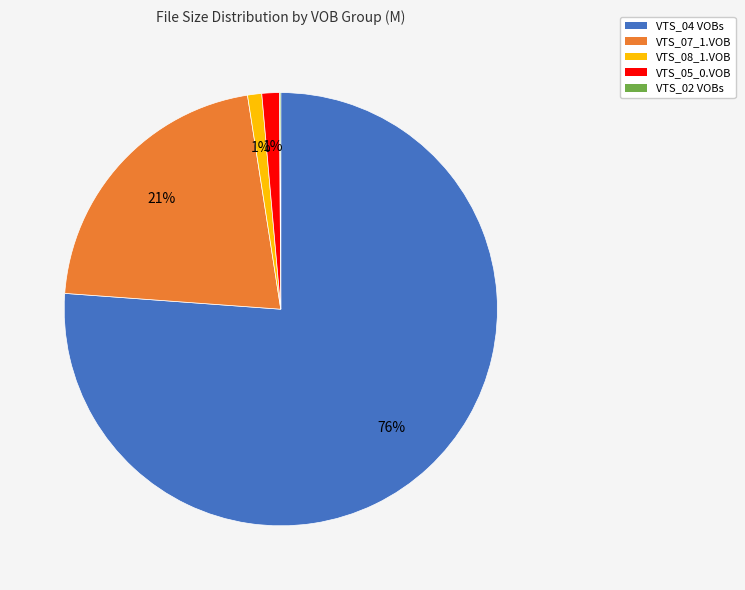

What is the ratio of the value at VTS_07_1.VOB to the value at VTS_04 VOBs?

0.3